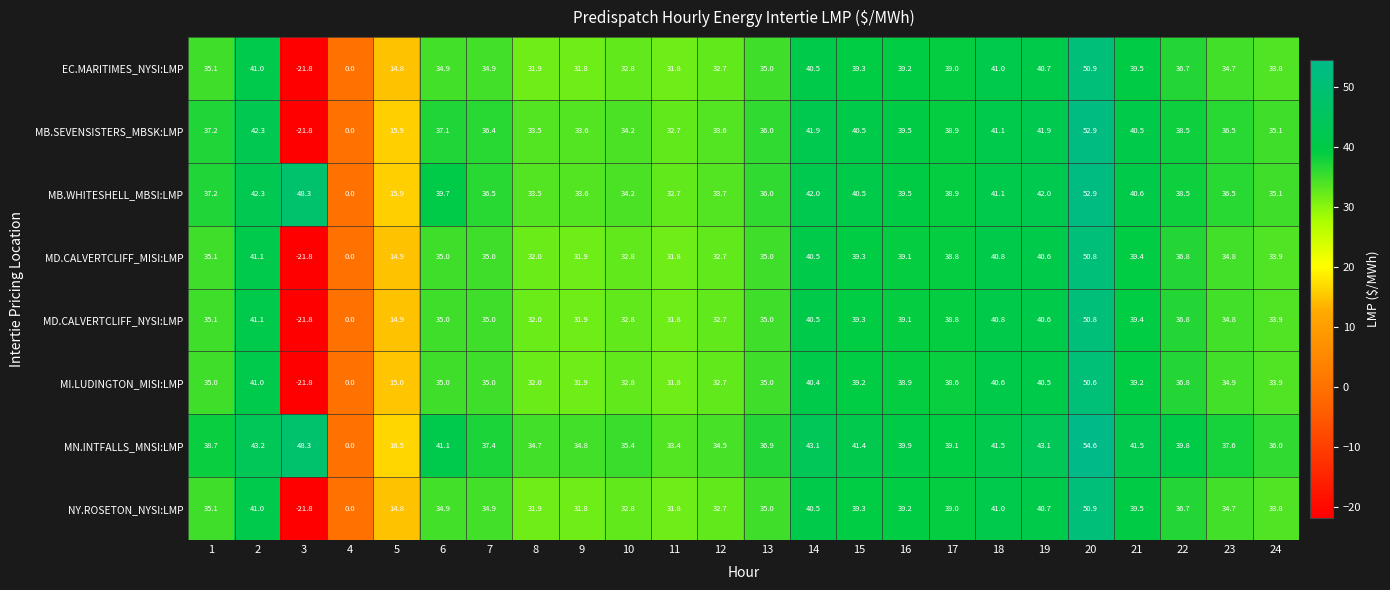

Where is MD.CALVERTCLIFF_MISI:LMP nearest to the value 14?

5